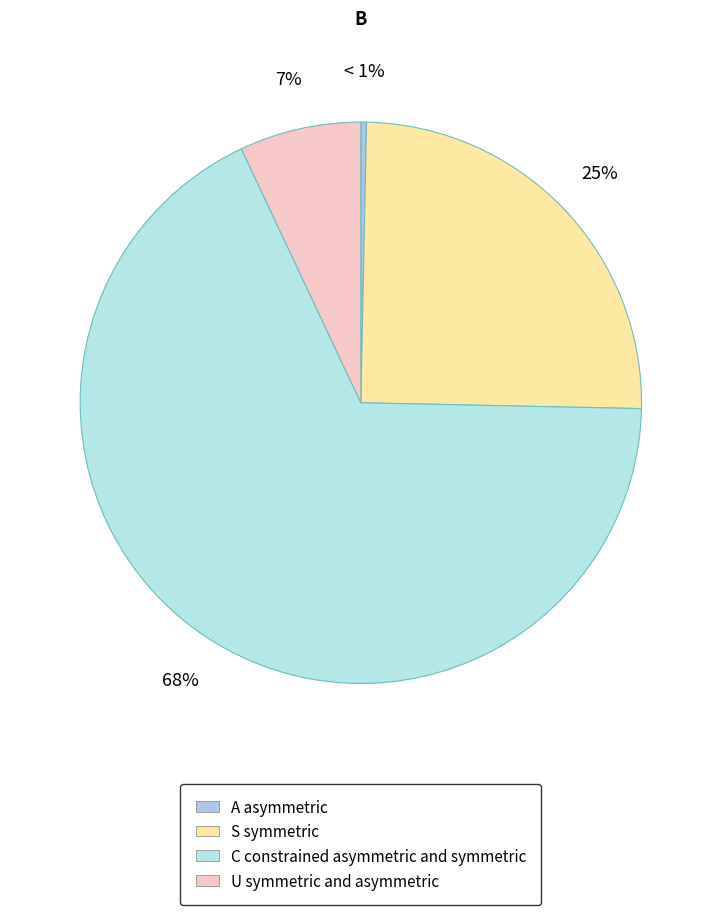

Is it true that 757199 is 8% of the pie?

False